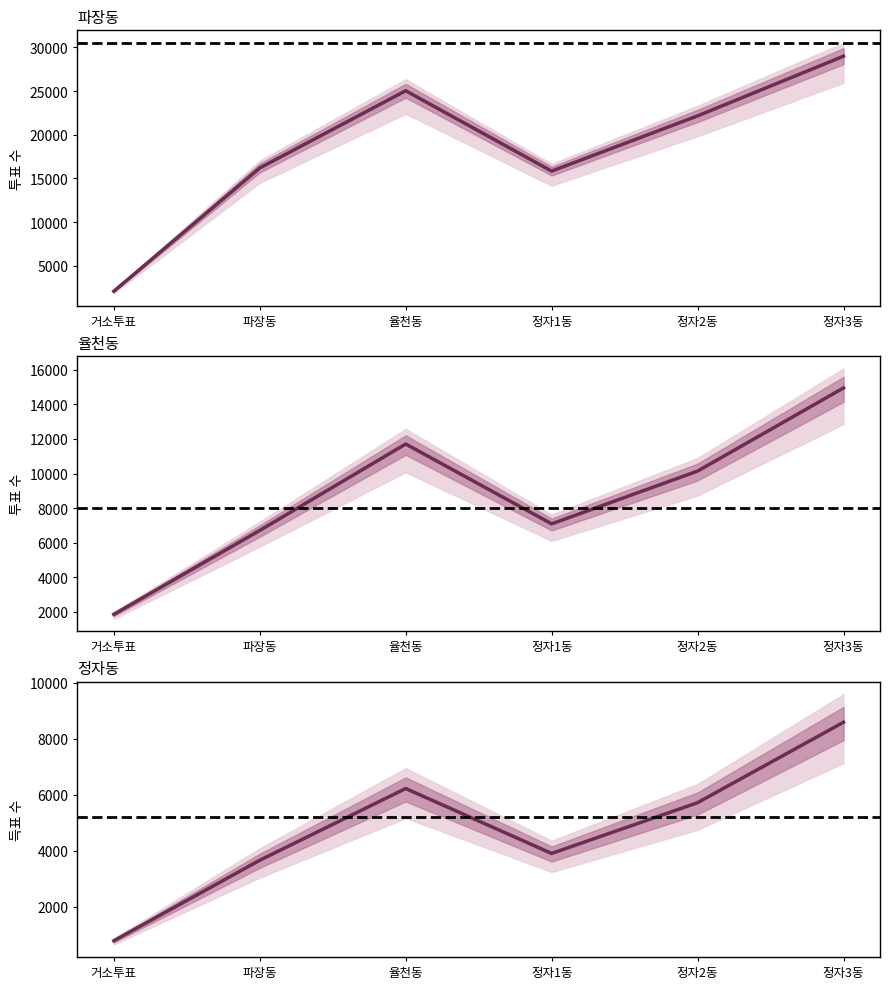

At which label does 선거인수 reach its minimum?

거소투표